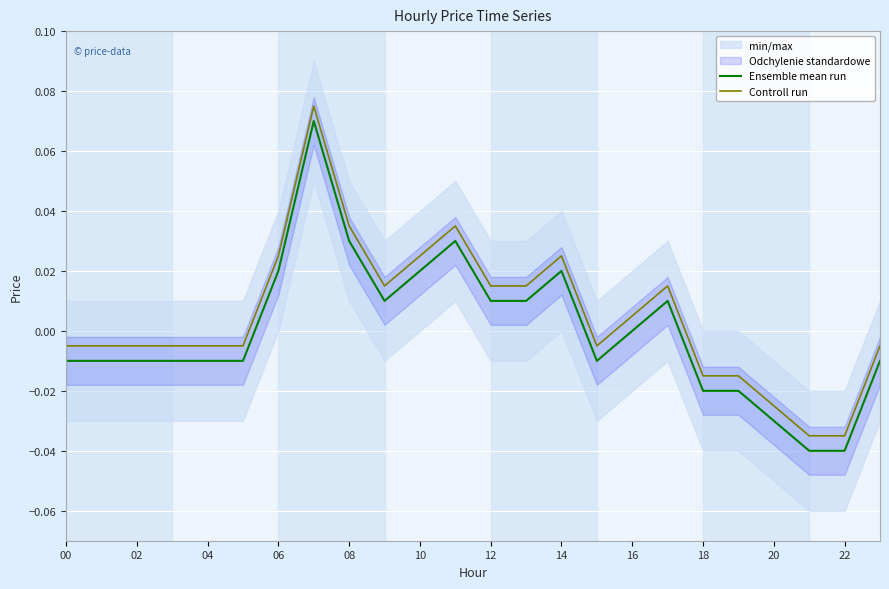

True or false: Controll run and Ensemble mean run intersect in this chart.

False